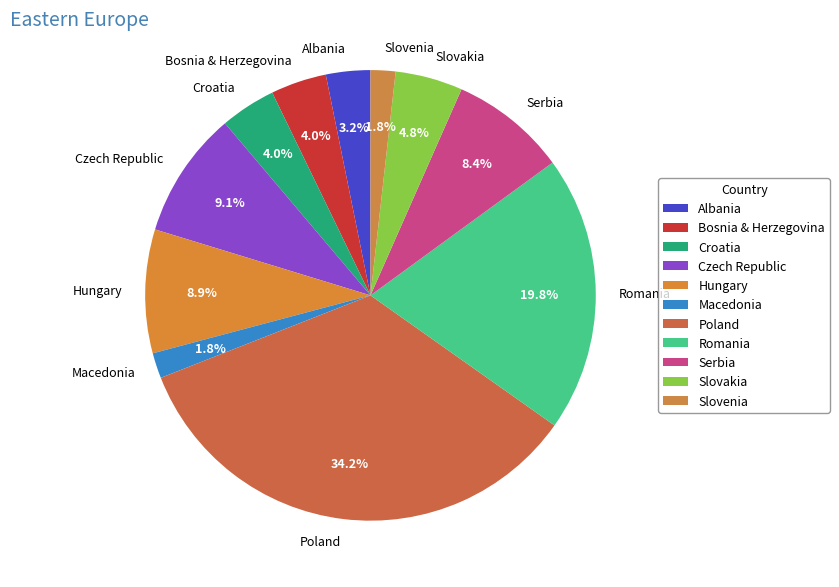

What percentage is the Macedonia slice, to the nearest percent?

2%